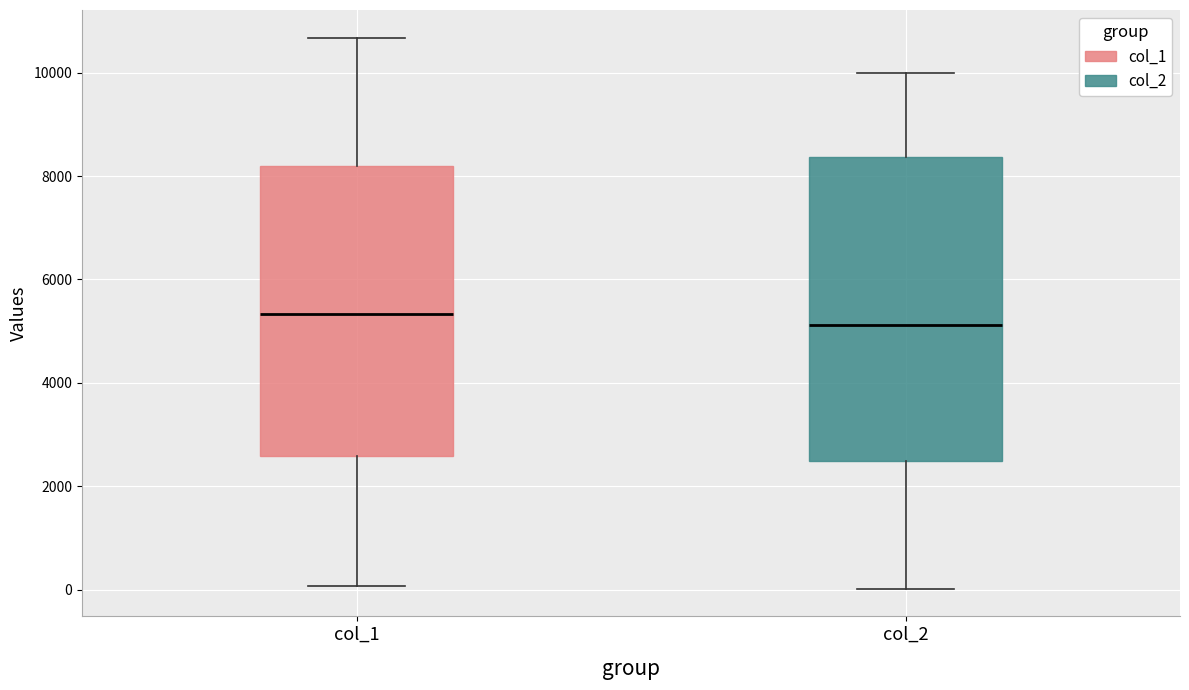

Which box has the lowest median line?

col_2